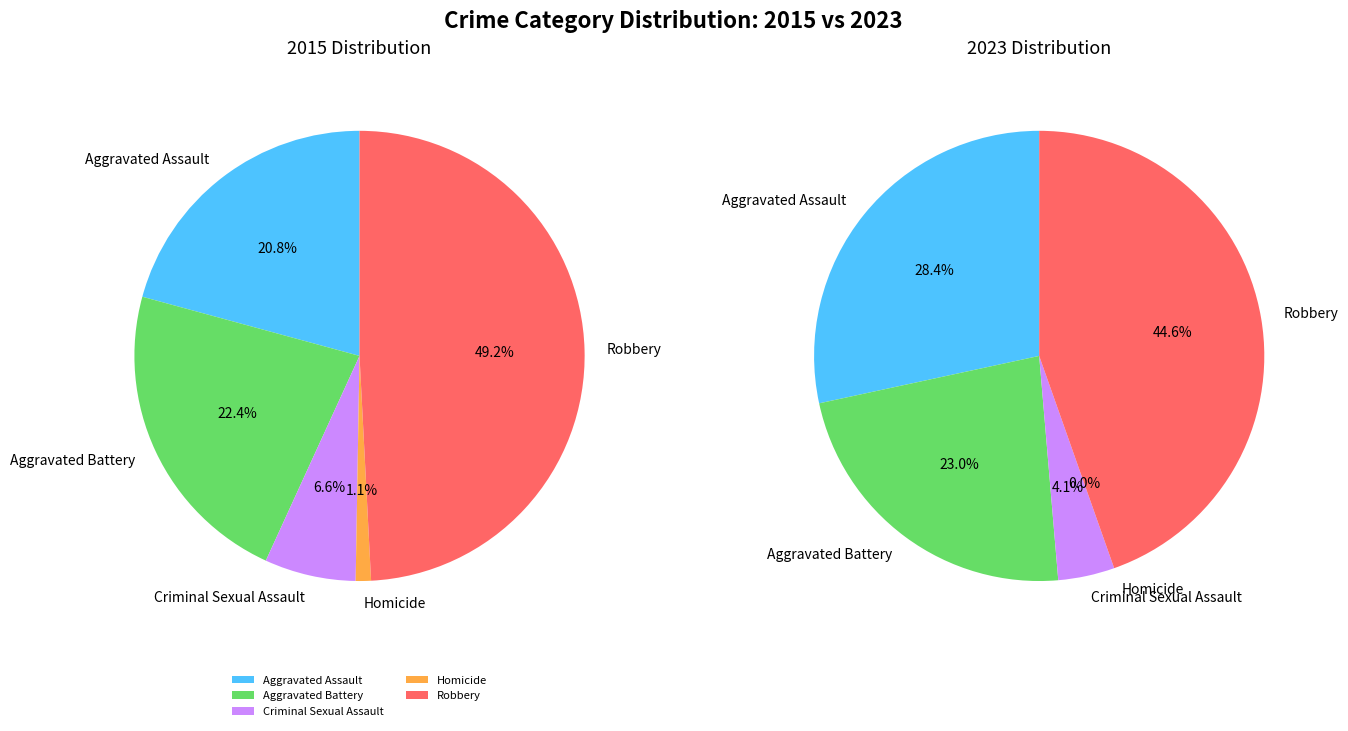

To the nearest percent, what is the difference between the values_2015 and values_2023 slice percentages?

2%